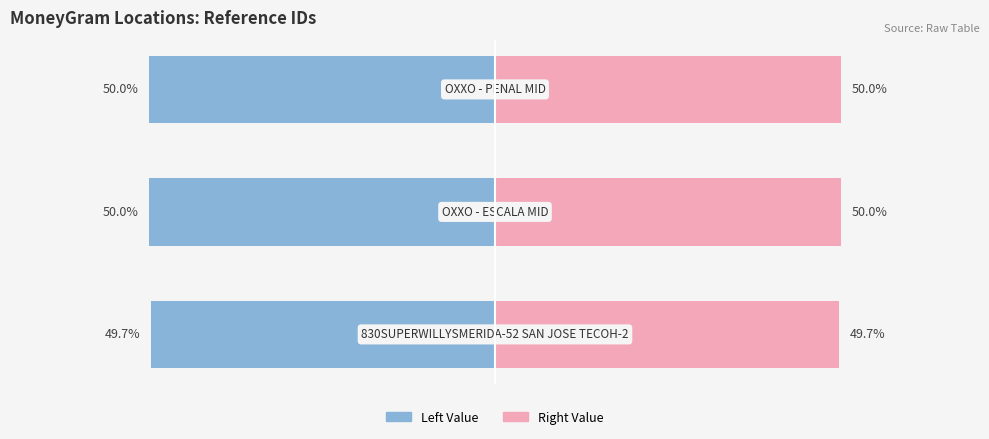

How many data points does each series have?

3